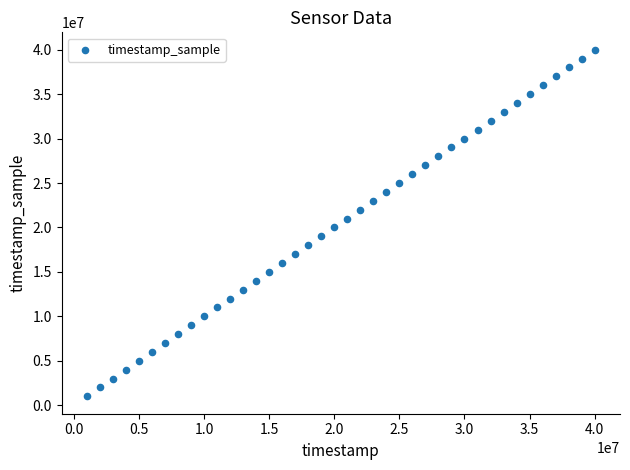

What is the range of X values (max minus min)?

39001000